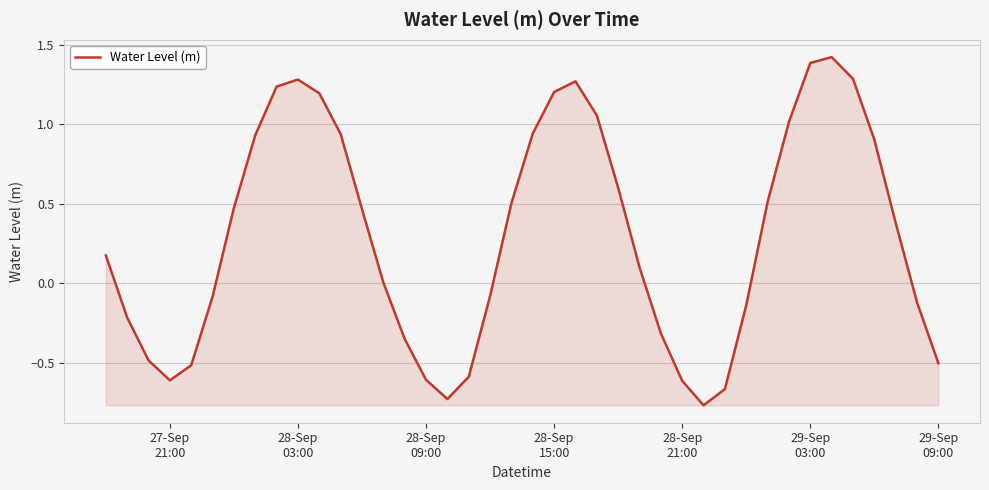

What is the difference between the maximum and minimum values?

2.2